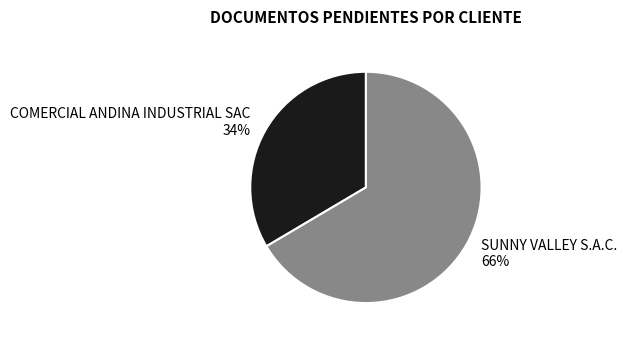

True or false: COMERCIAL ANDINA INDUSTRIAL SAC accounts for 21% of the total.

False